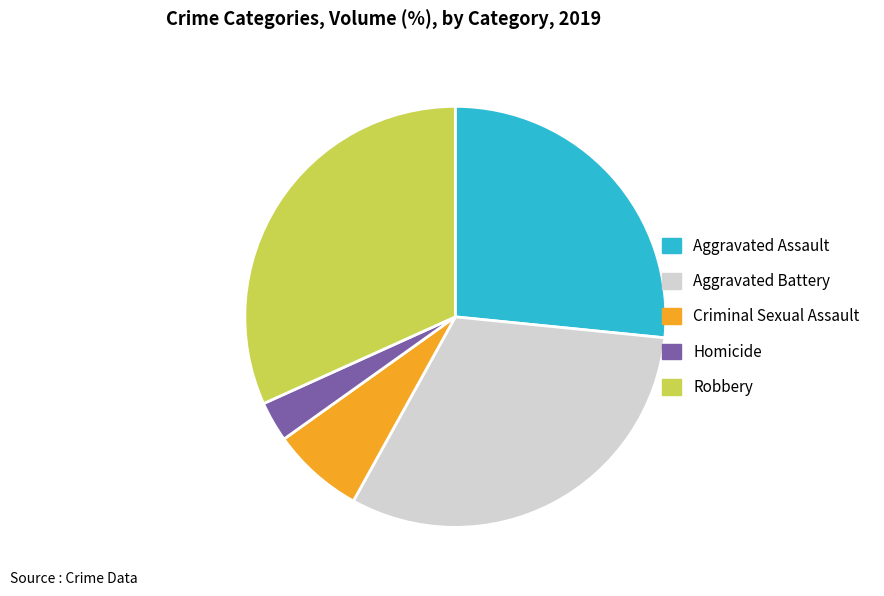

Is it true that Robbery is 26% of the pie?

False